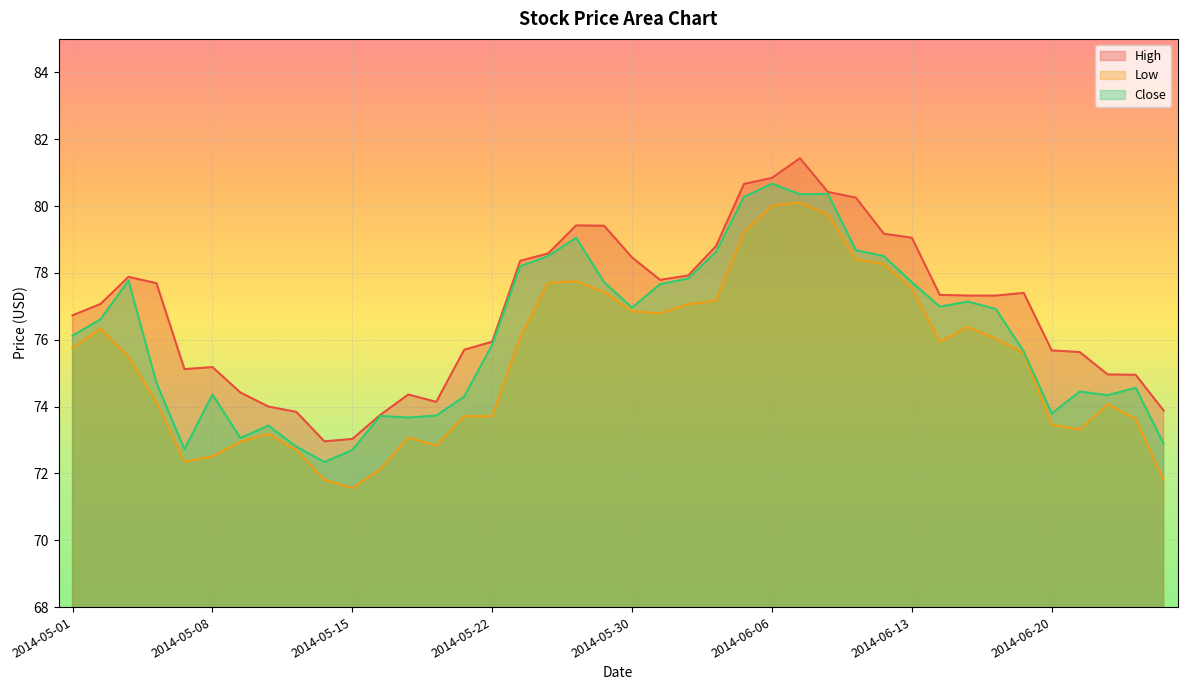

What are all the series names shown in the legend?

High, Low, Close